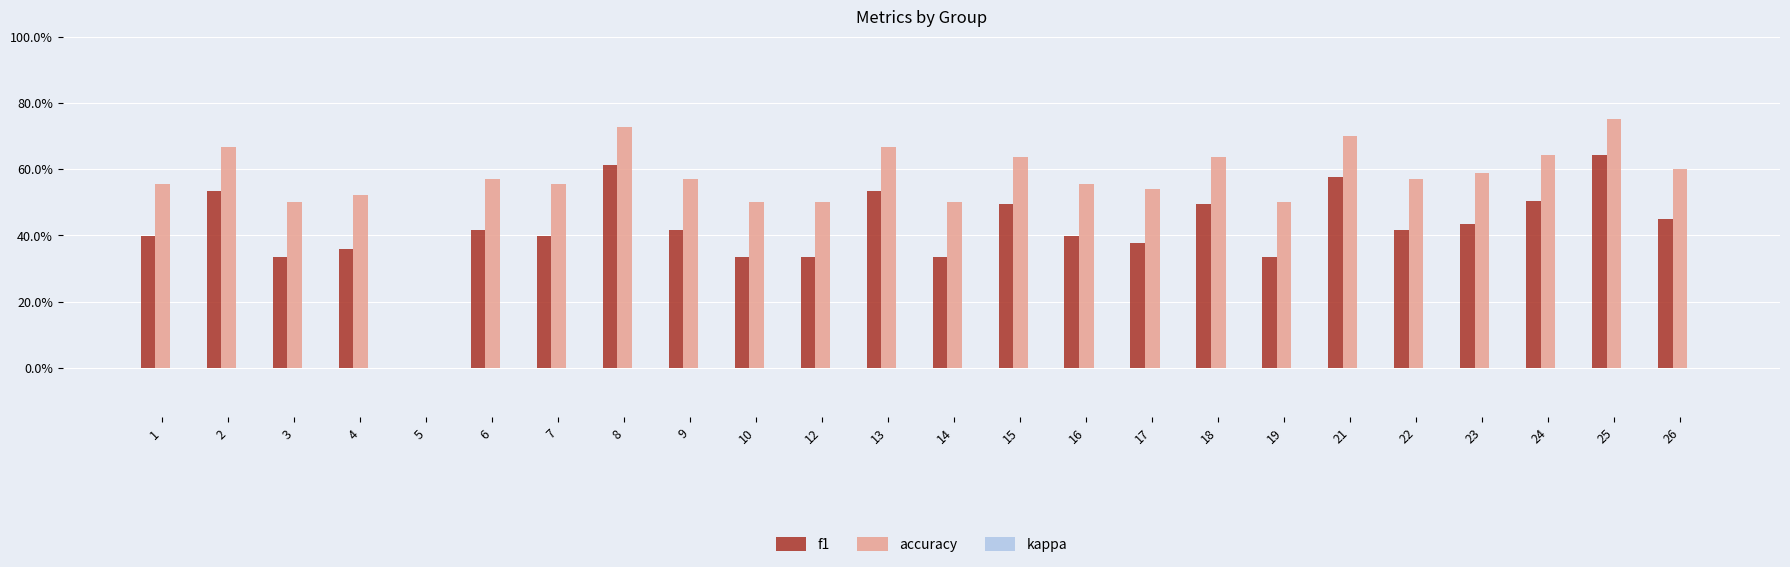

Does the chart contain stacked bars?

No